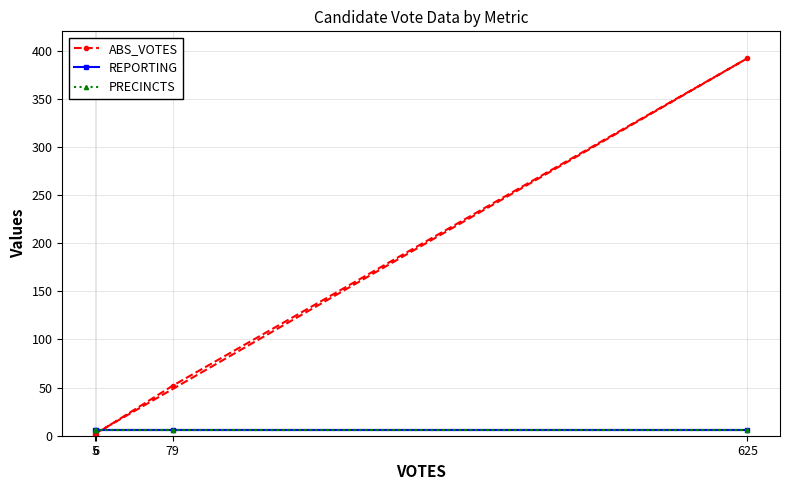

True or false: PRECINCTS and REPORTING intersect in this chart.

False